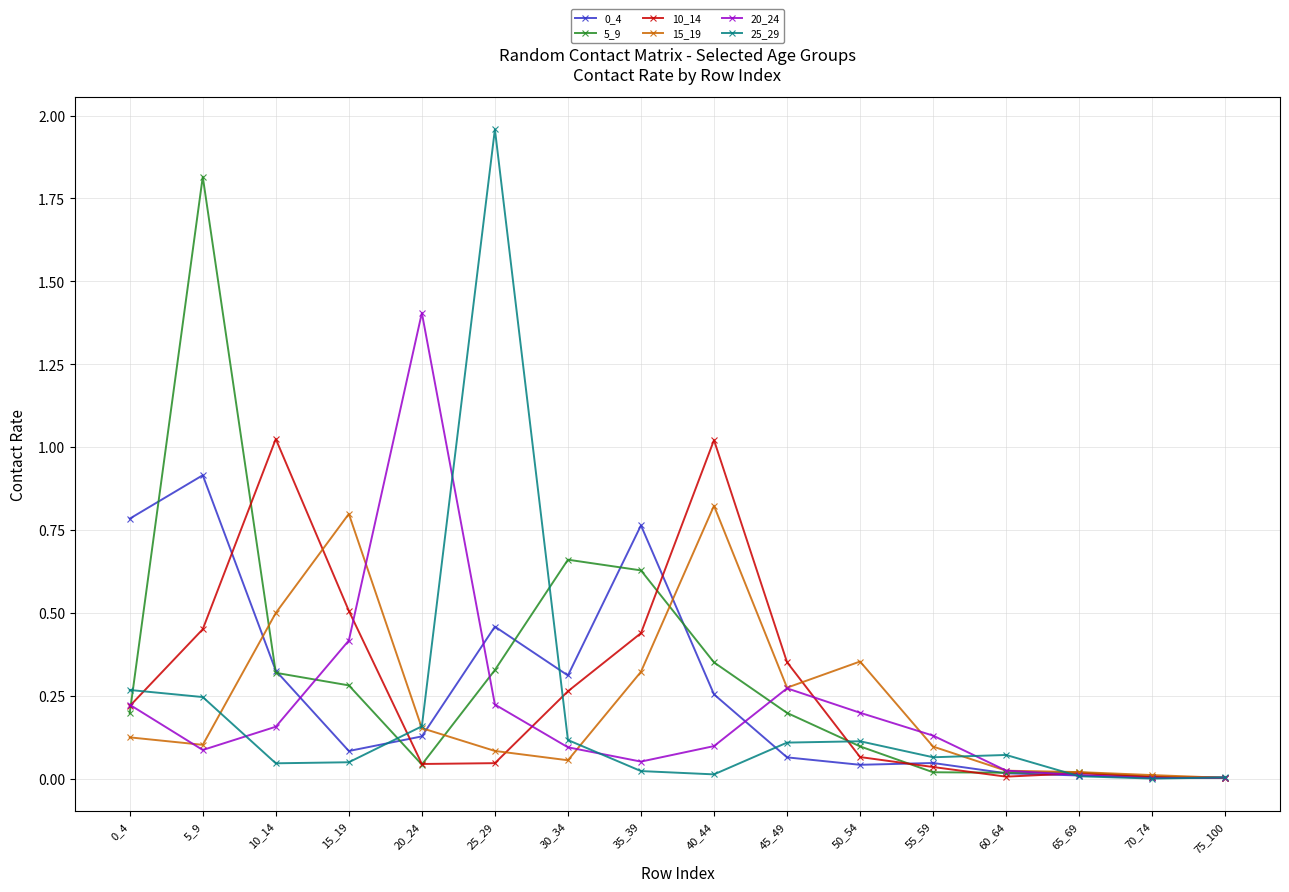

The value of 5_9 at 75_100 is 0.0. True or false?

True